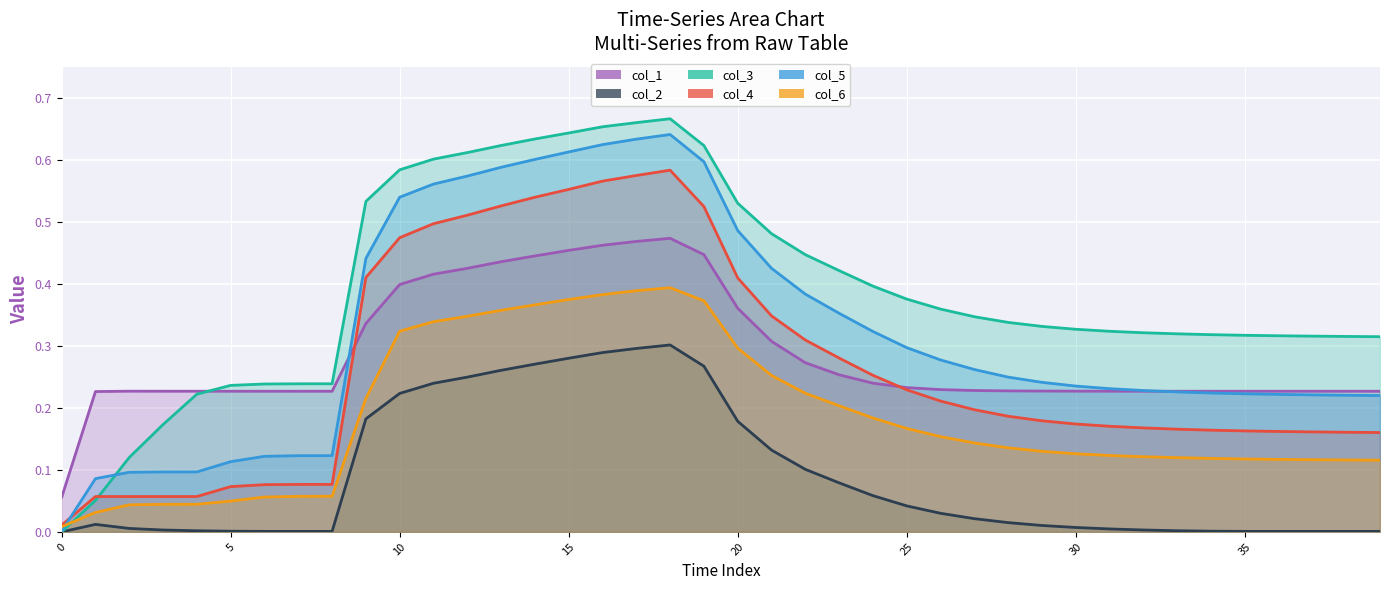

At how many categories does at least one series exceed 0?

40